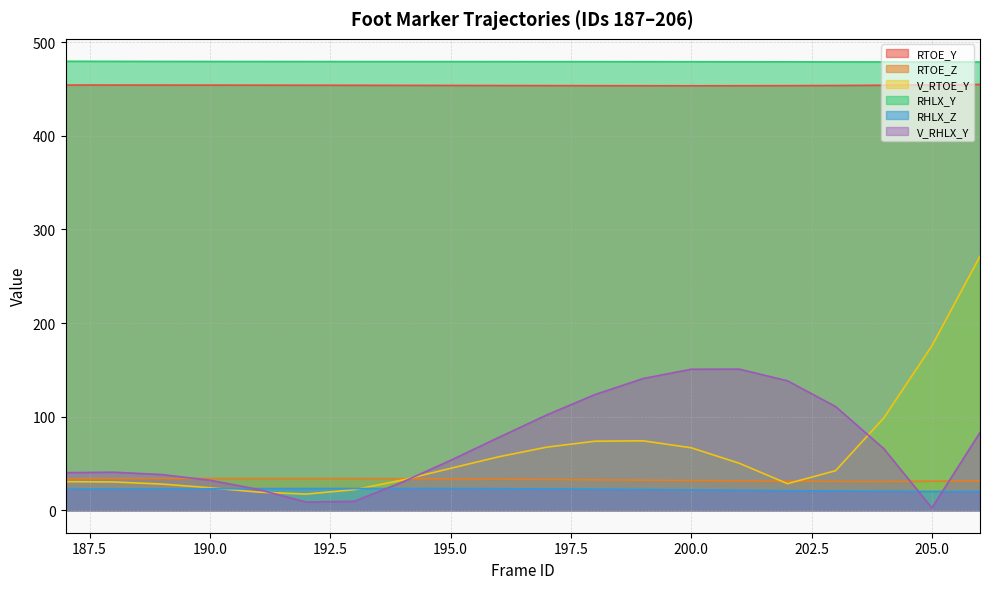

What is the minimum value shown in the chart?

2.5